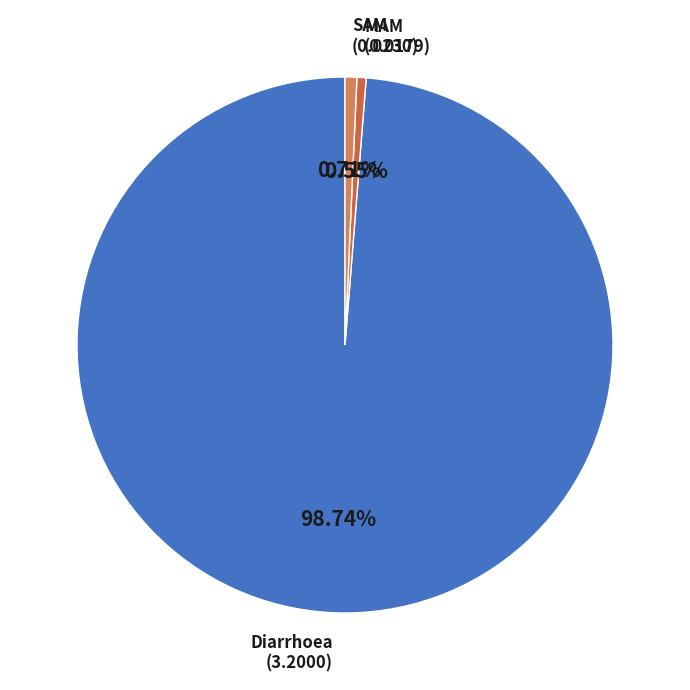

How many segments does this pie chart have?

3